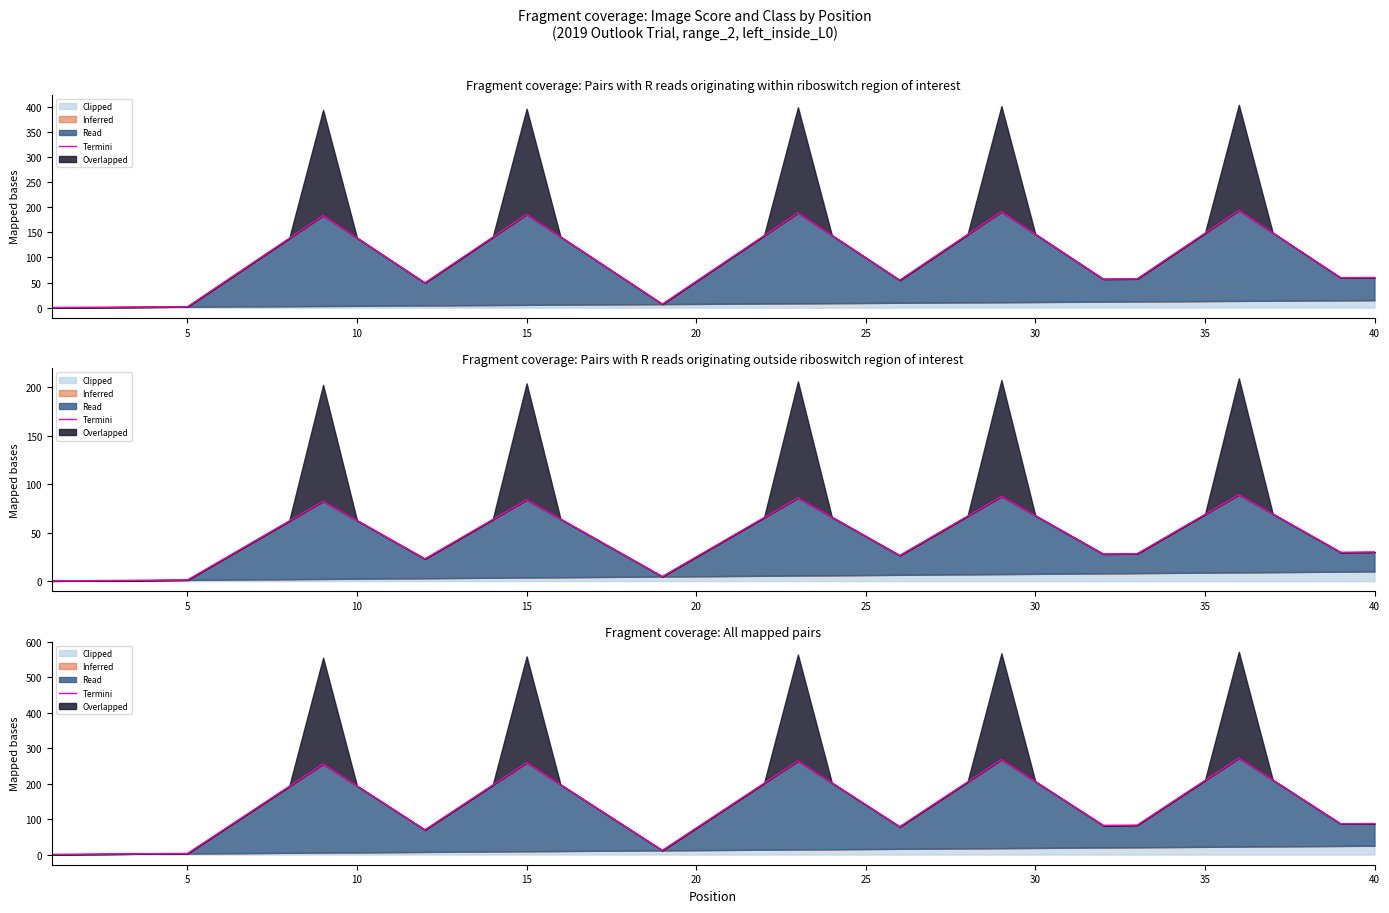

How many values exceed 140?

20